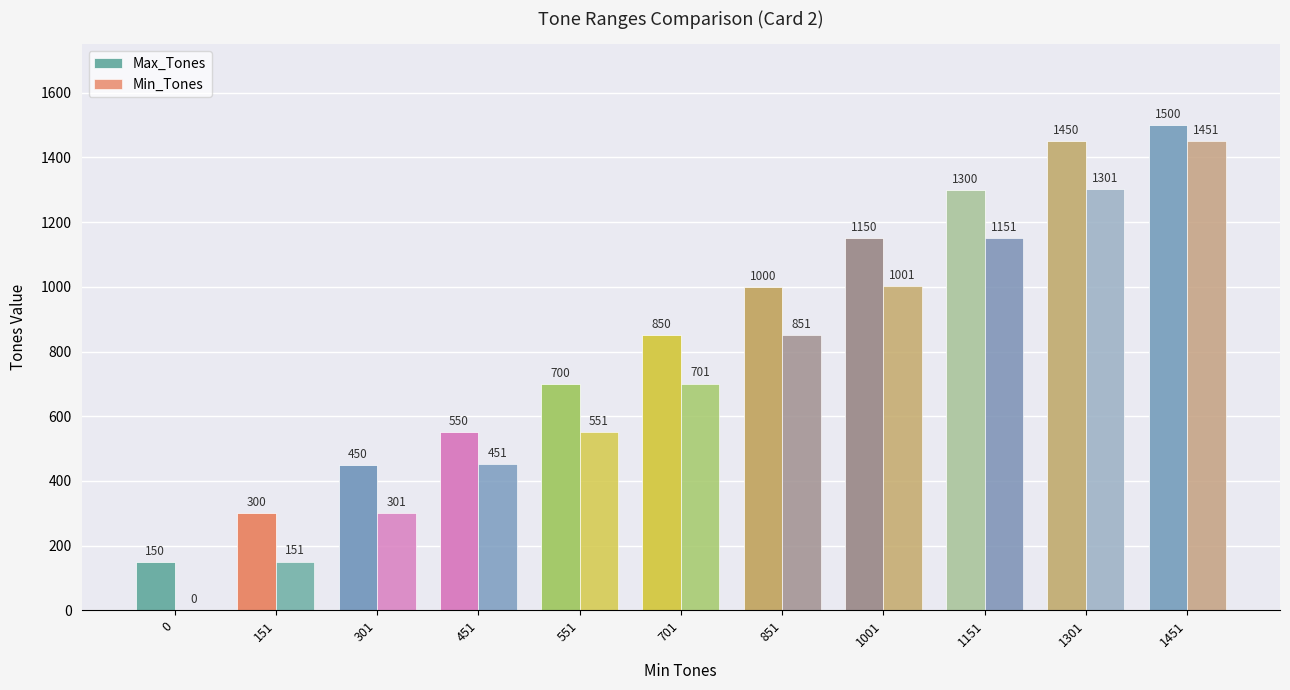

Does the chart contain stacked bars?

No